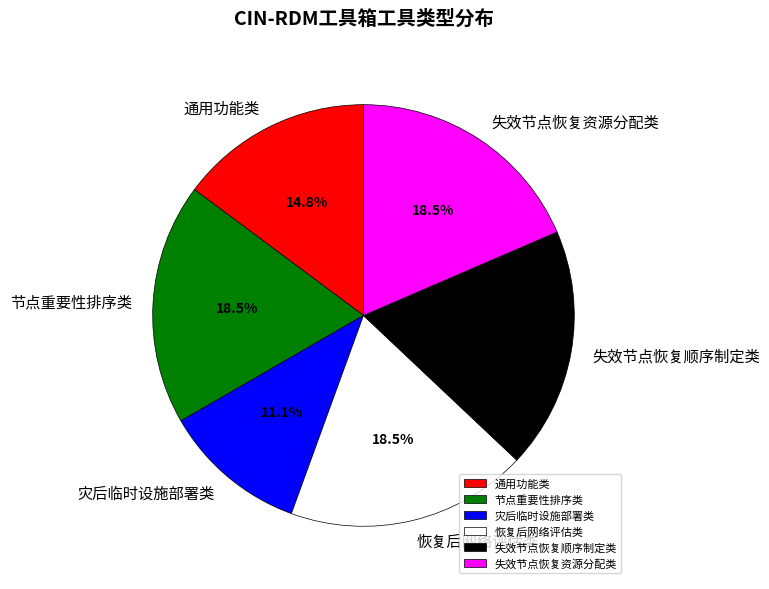

How many slices are in this pie chart?

6